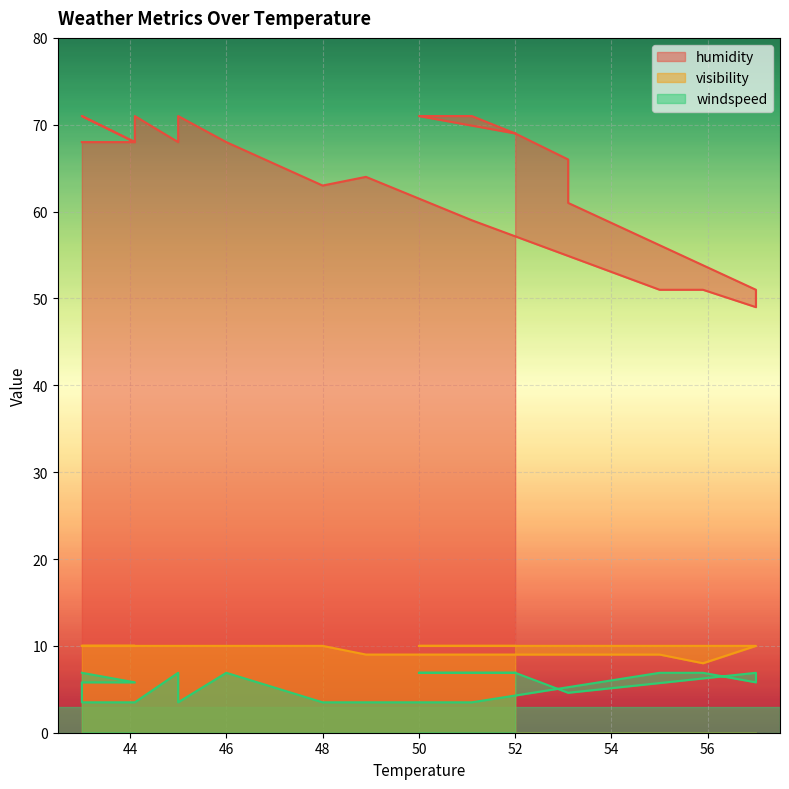

Between 43.0 and 52.0, which is larger?

43.0